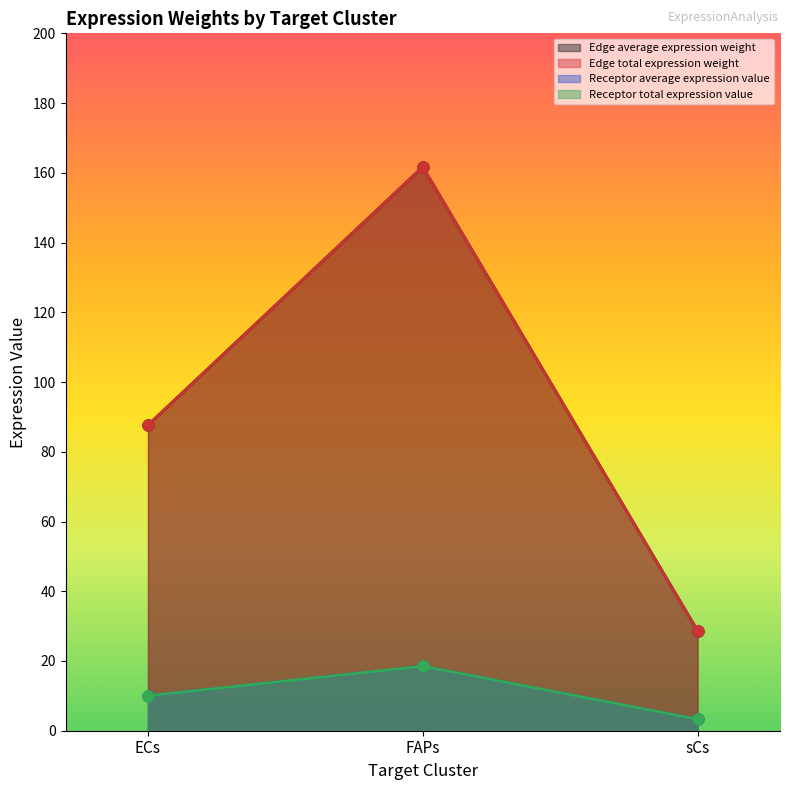

How many categories are shown in the chart?

3